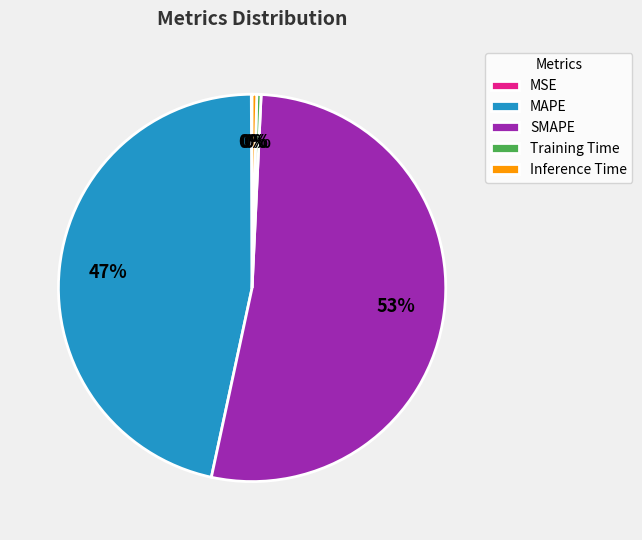

Which has a higher value, MAPE or SMAPE?

SMAPE